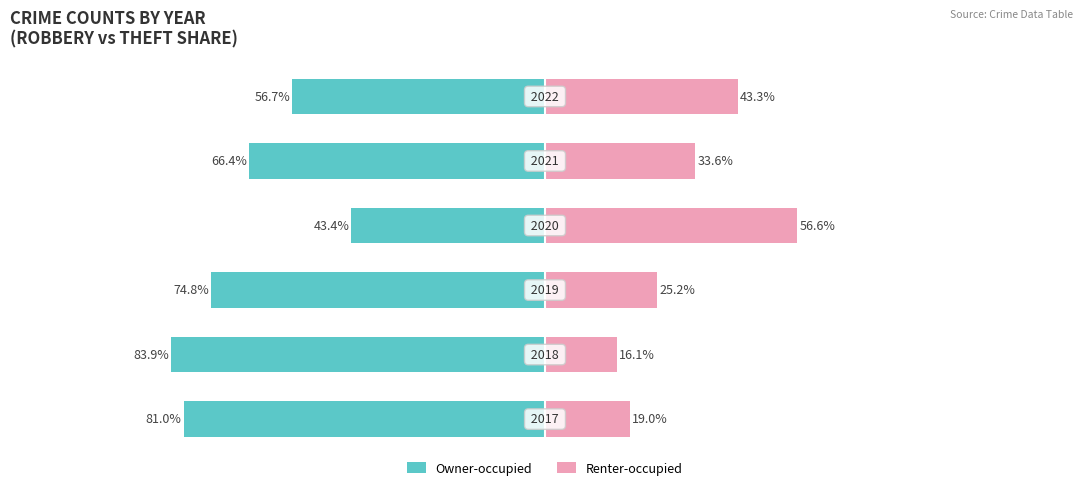

Is the value of Owner-occupied at −150 greater than the value of Renter-occupied at 50?

No